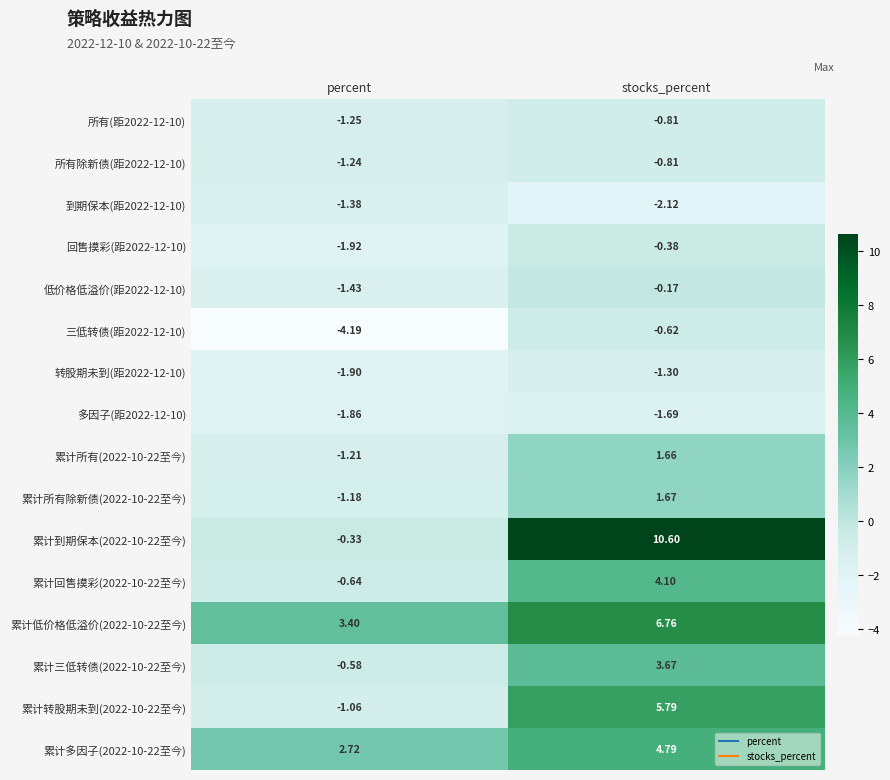

Rank the categories by 累计多因子(2022-10-22至今) value from lowest to highest.

percent, stocks_percent